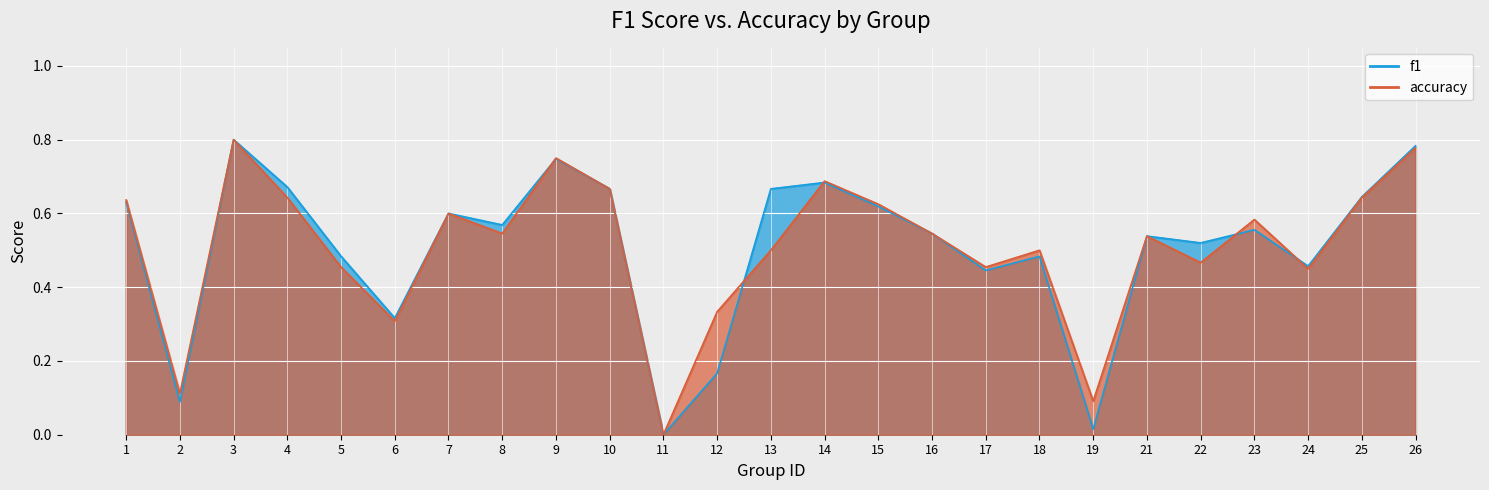

Does the chart display data point markers on the line(s)?

No